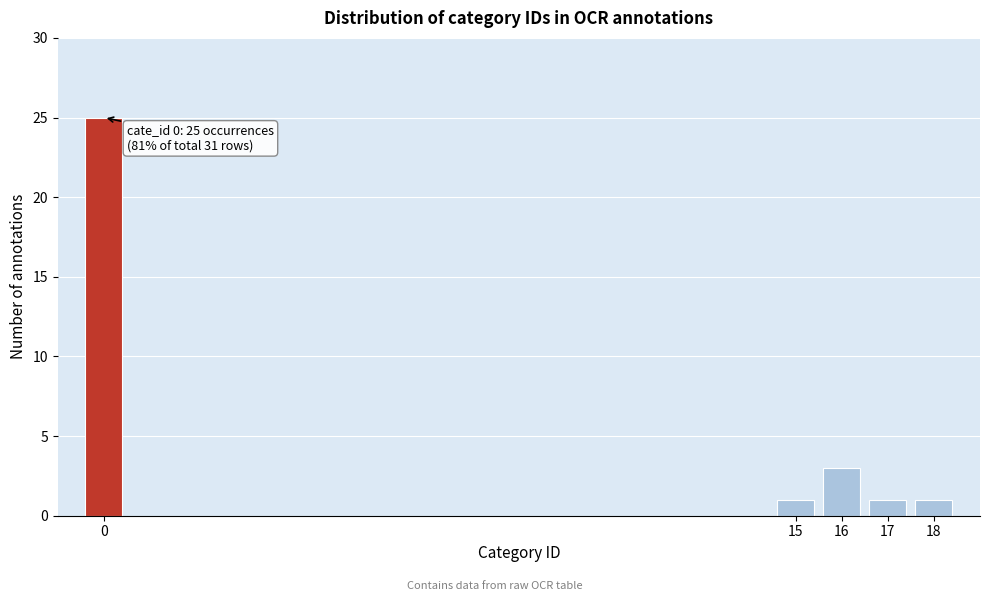

Reading right to left, extract all data points from this chart.

18=1	17=1	16=3	15=1	0=25